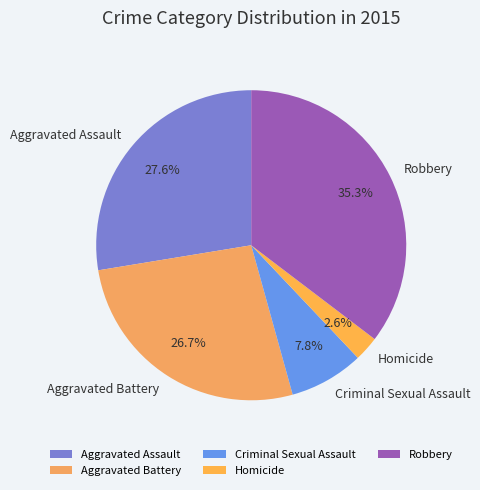

What is the smallest slice in the pie chart?

Homicide